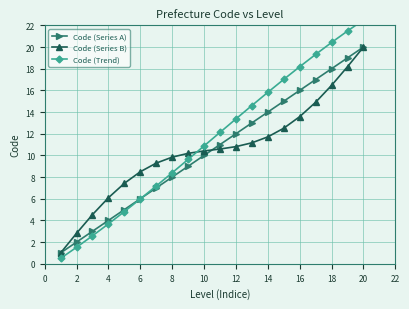

True or false: Code (Series A) has more than 1 interior local peaks.

False